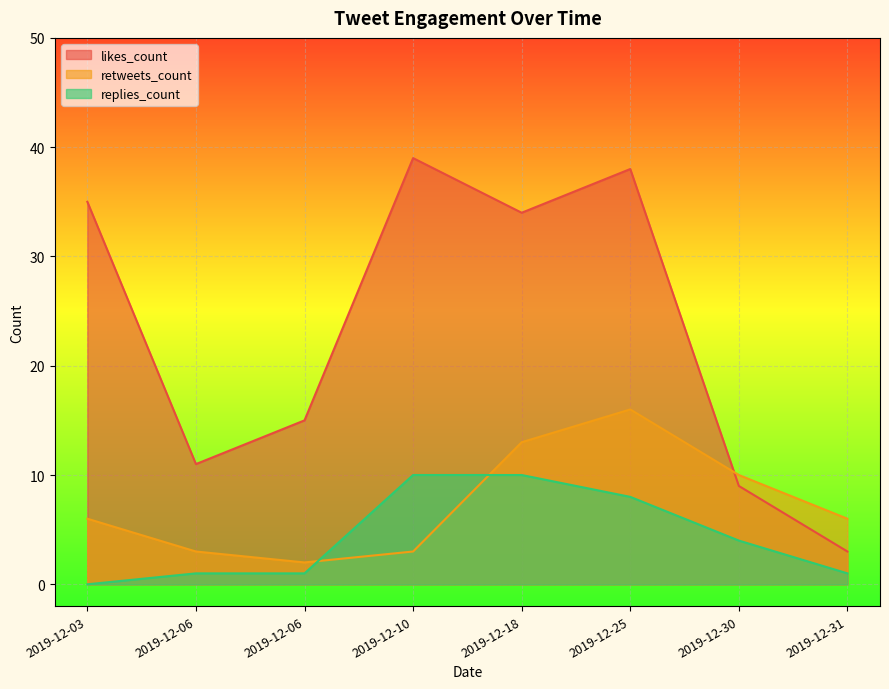

How many data points in likes_count are above 34?

3